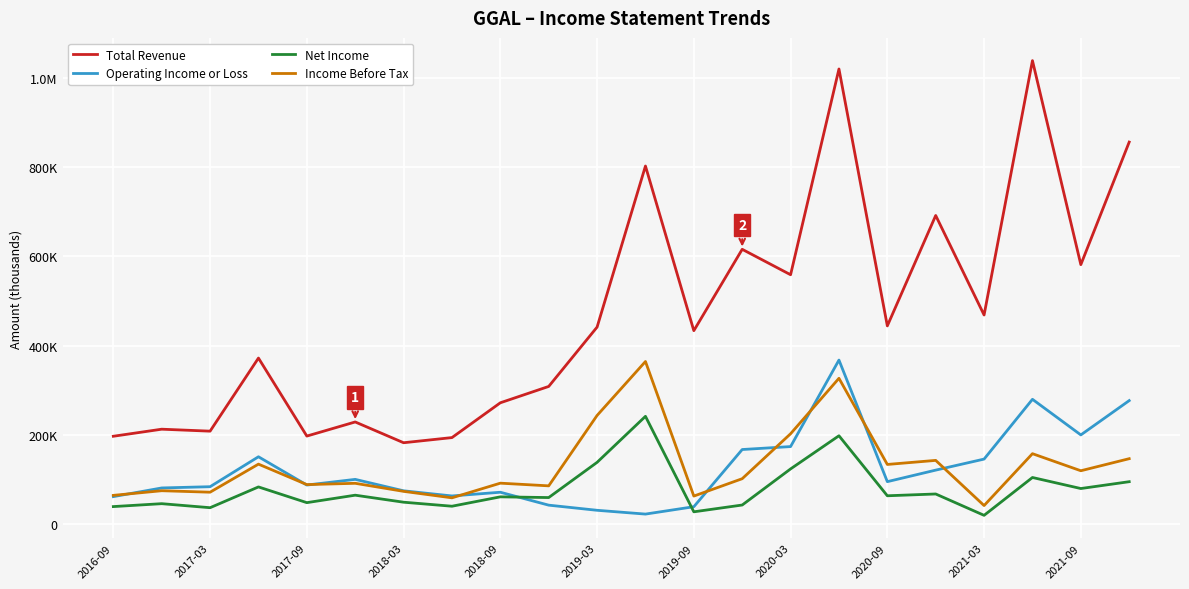

What is the average value of the Operating Income or Loss series?

124873